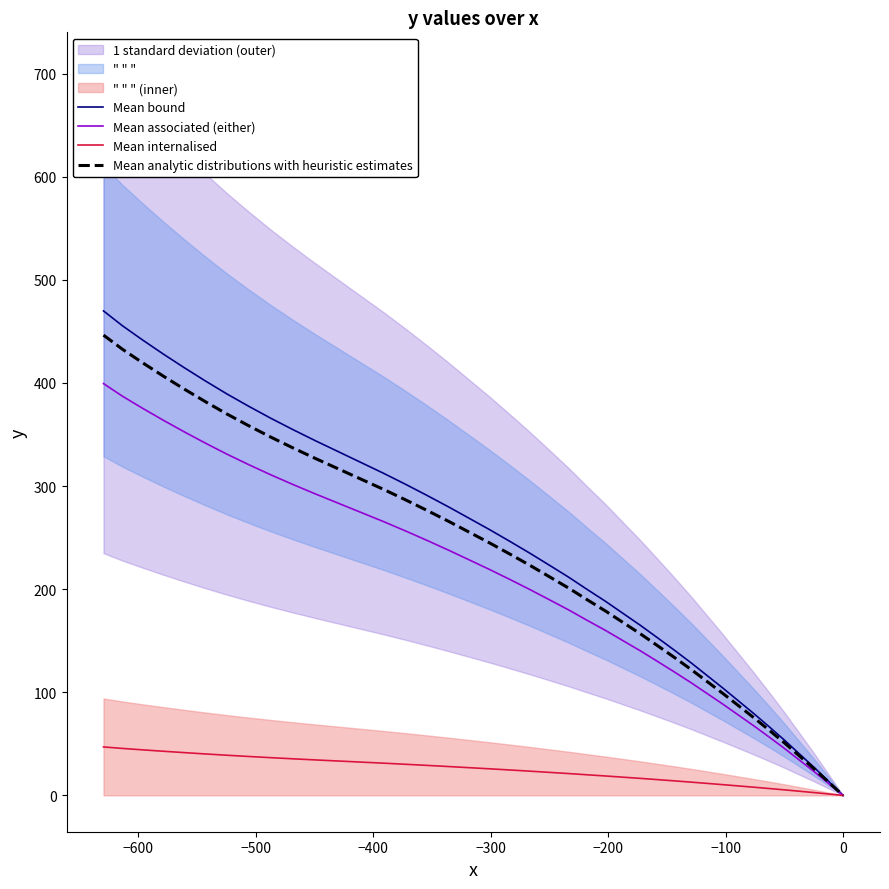

True or false: Mean analytic distributions with heuristic estimates and Mean bound intersect in this chart.

False